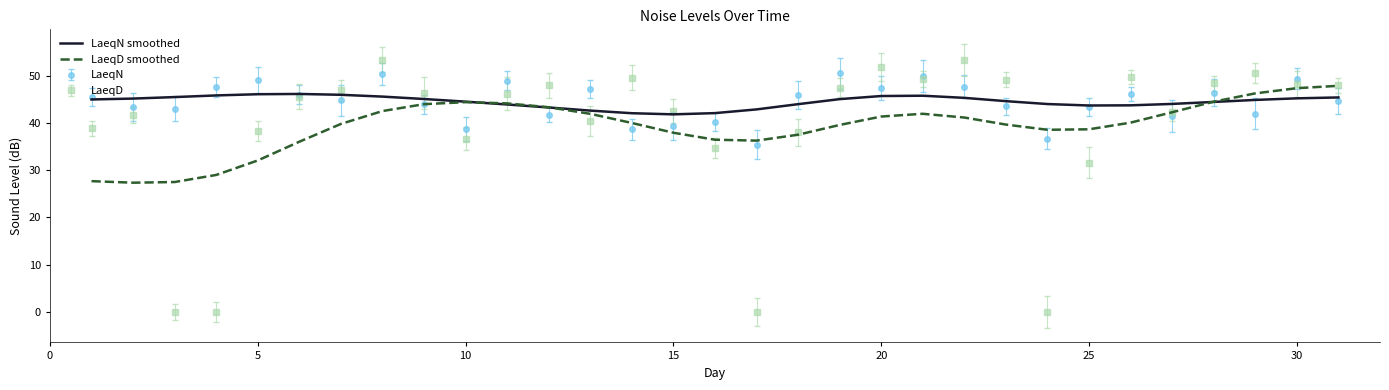

What is the sum of all LaeqN smoothed values?

1379.4